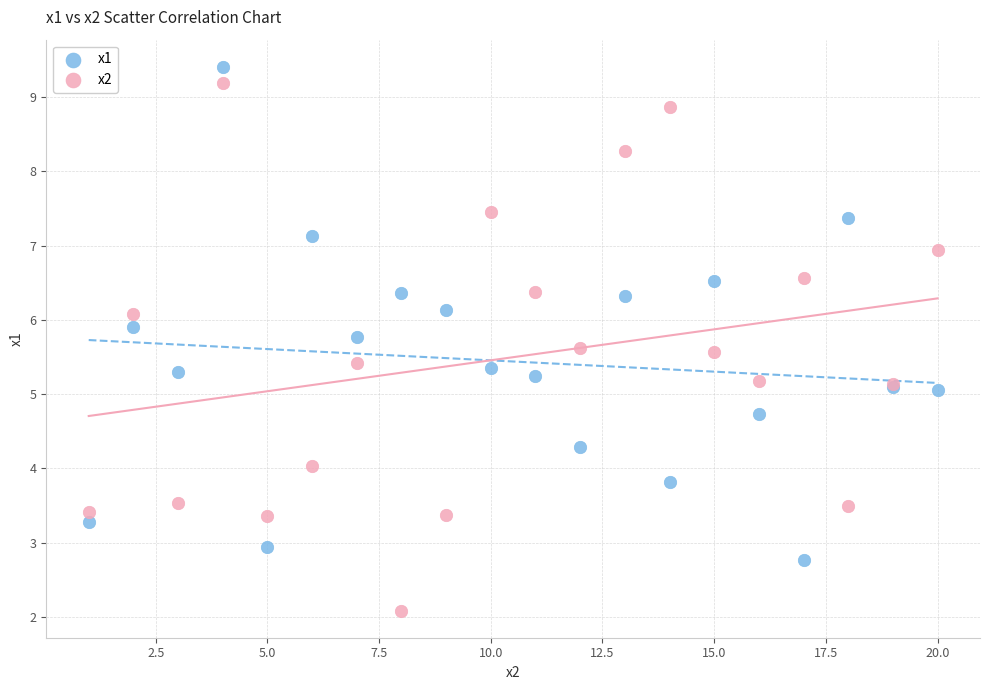

Which series reaches the minimum Y coordinate?

x2